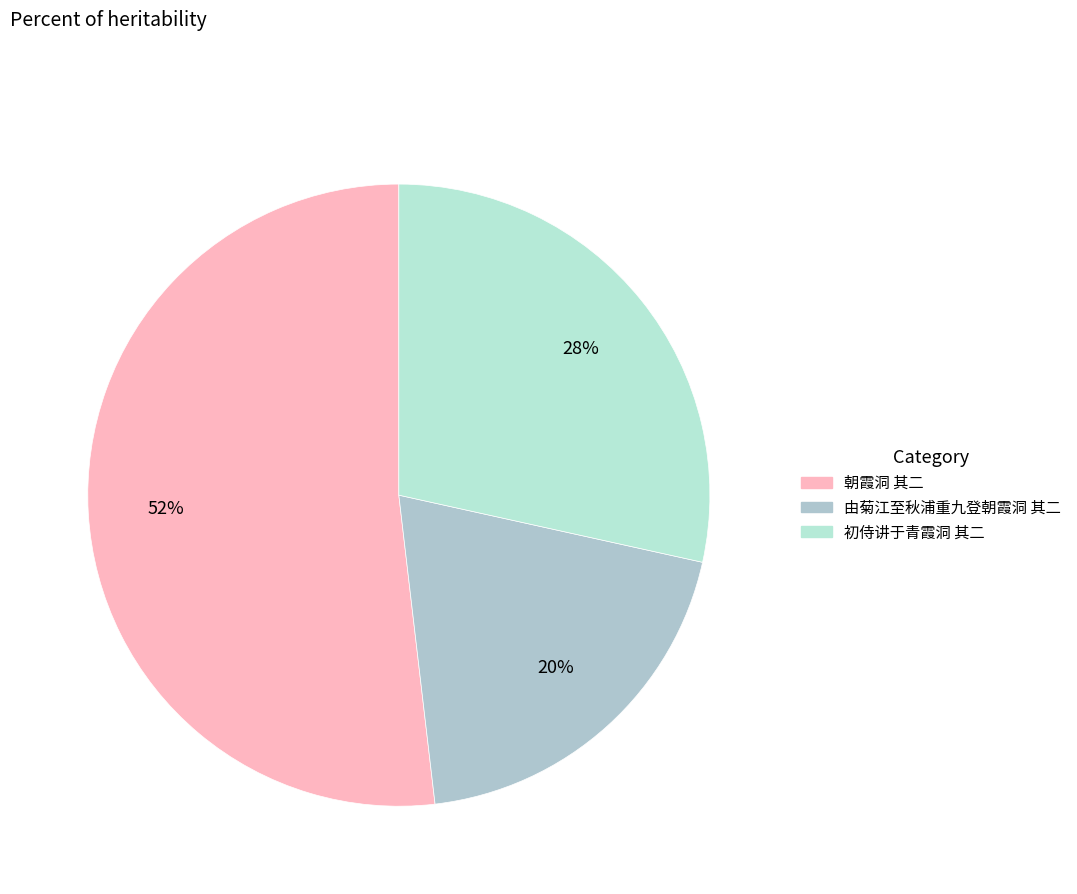

Which slice is the largest?

朝霞洞 其二